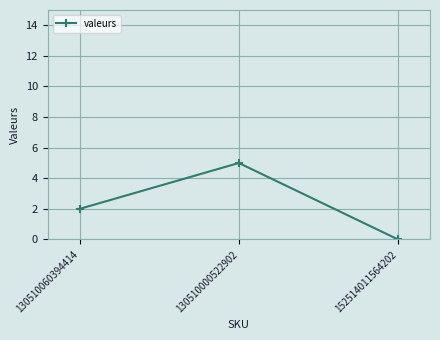

True or false: the data shows 3 at 130510000522902.

False